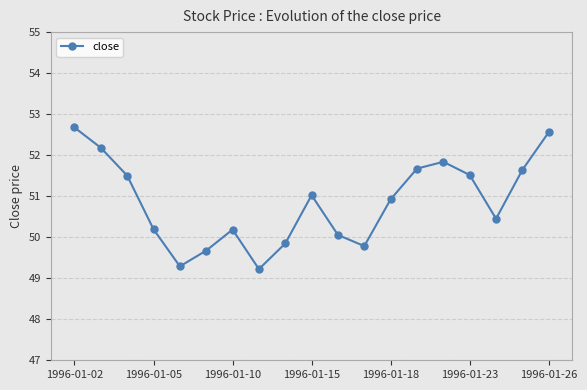

What is the difference between the second highest and minimum values?

3.3